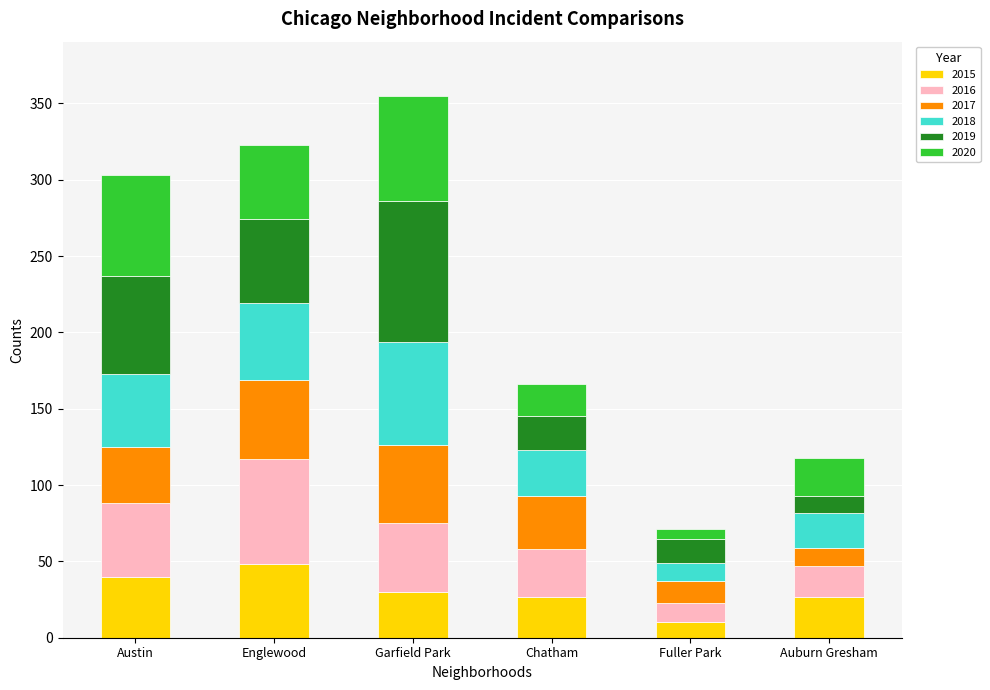

What is the sum of all 2015 values?

182